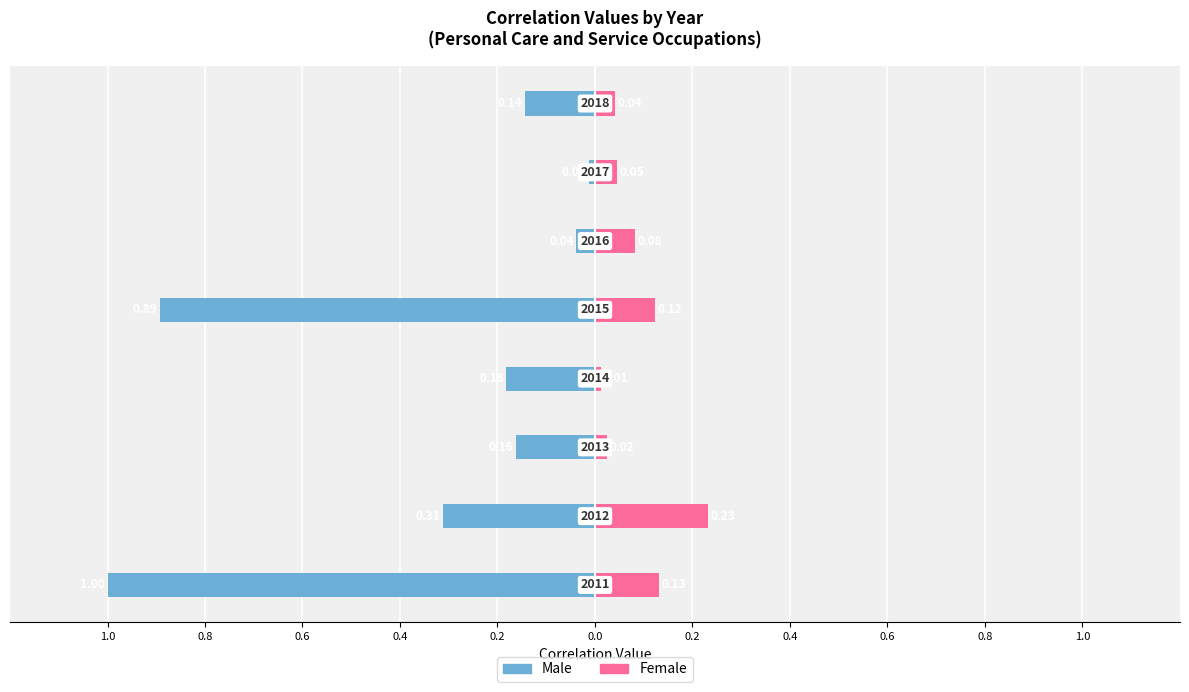

What is the minimum value shown in the chart?

-1.0